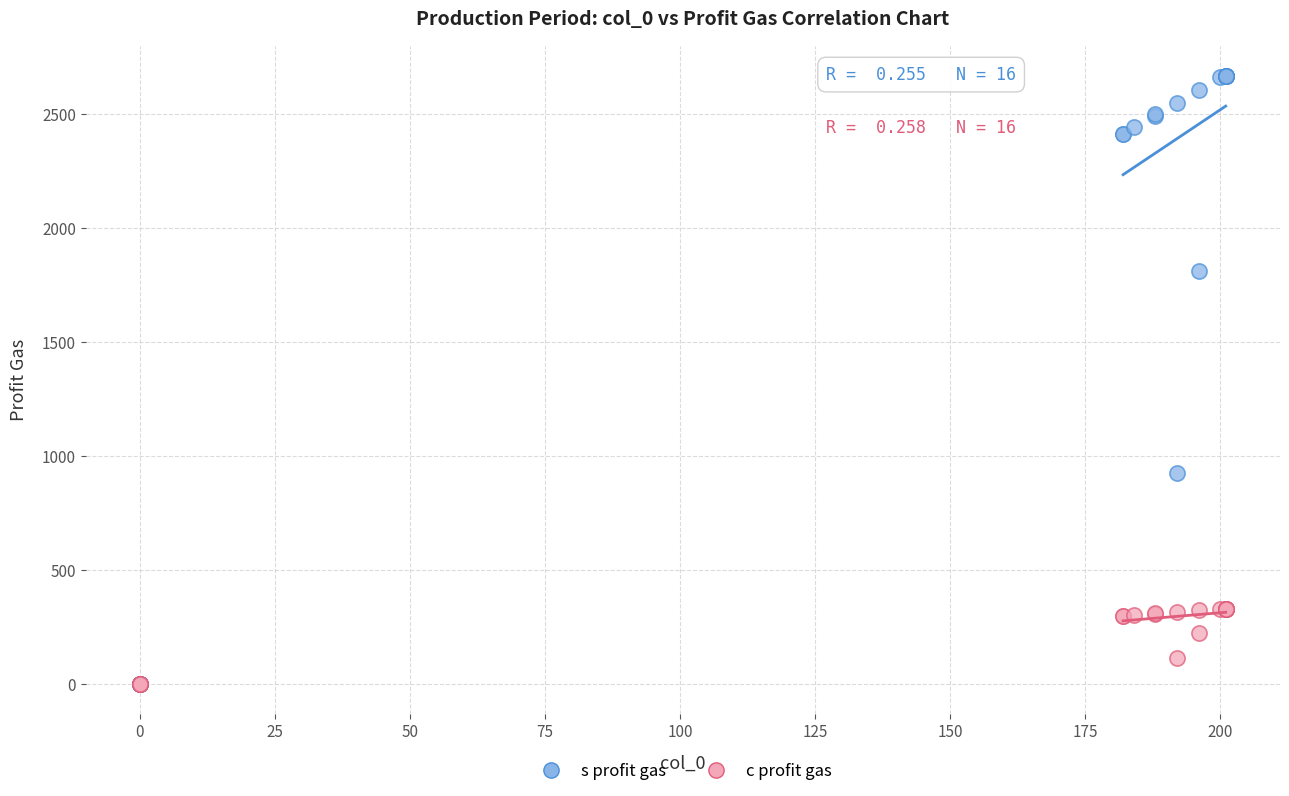

In the s profit gas series, what Y value is closest to 1334?

923